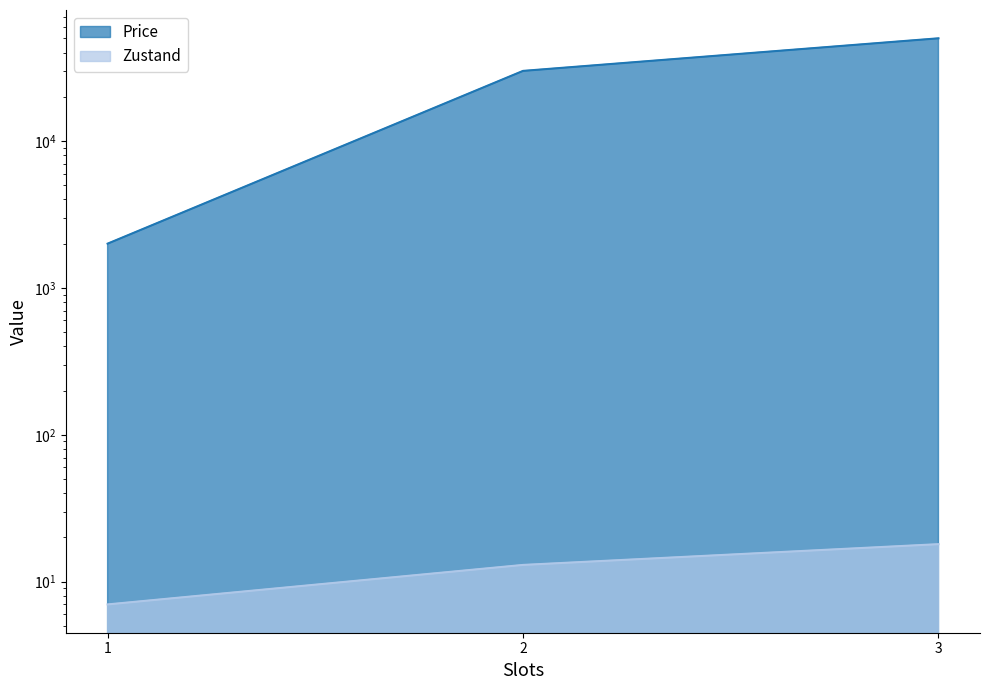

What is the spread (max minus min) of values at 1?

1993